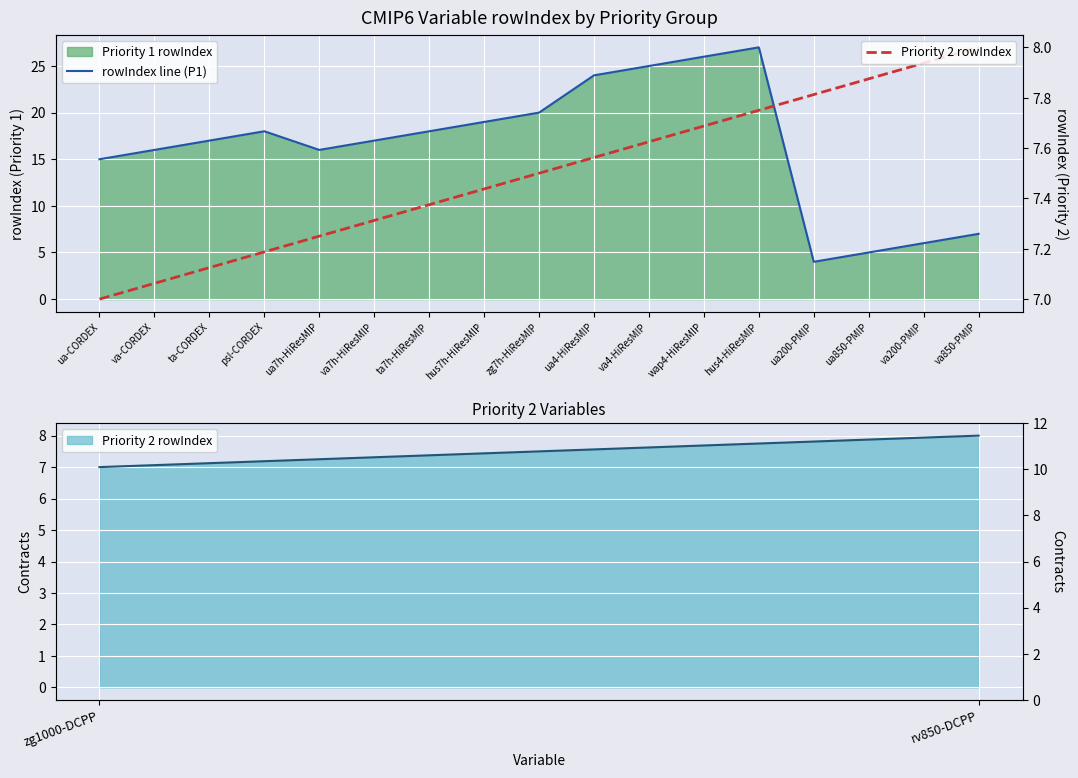

Reading right to left, list all the values displayed in this chart.

va850-PMIP=7	va200-PMIP=6	ua850-PMIP=5	ua200-PMIP=4	hus4-HiResMIP=27	wap4-HiResMIP=26	va4-HiResMIP=25	ua4-HiResMIP=24	zg7h-HiResMIP=20	hus7h-HiResMIP=19	ta7h-HiResMIP=18	va7h-HiResMIP=17	ua7h-HiResMIP=16	psl-CORDEX=18	ta-CORDEX=17	va-CORDEX=16	ua-CORDEX=15